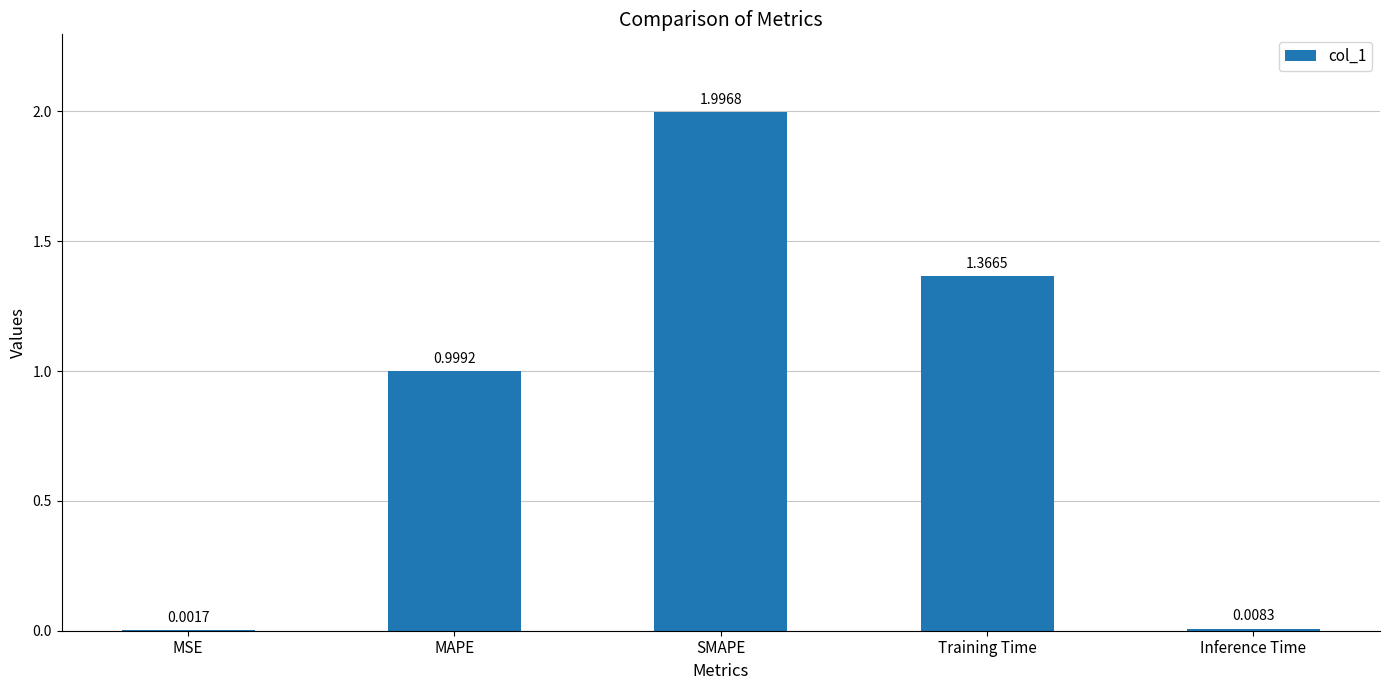

What is the sum of all values?

4.4